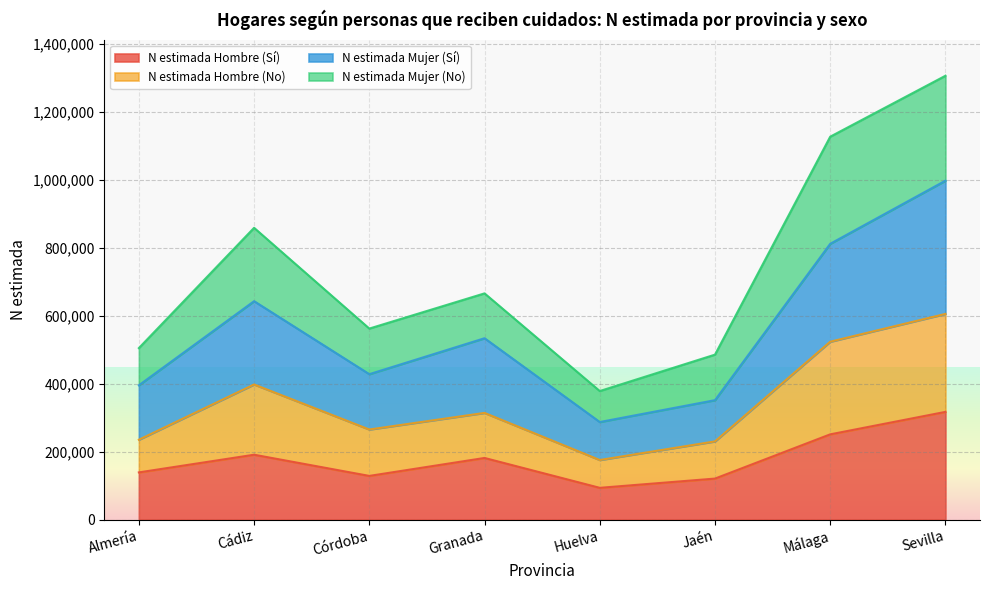

What are all the series names shown in the legend?

N estimada Hombre (Sí), N estimada Hombre (No), N estimada Mujer (Sí), N estimada Mujer (No)